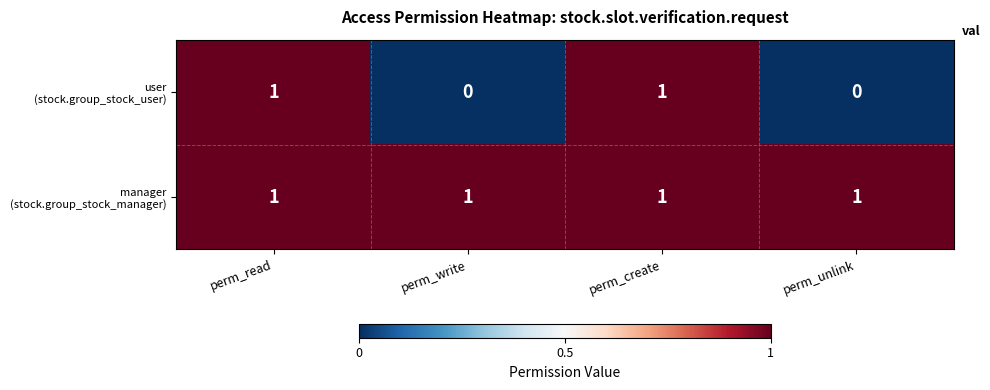

At how many categories does at least one series exceed 0?

4